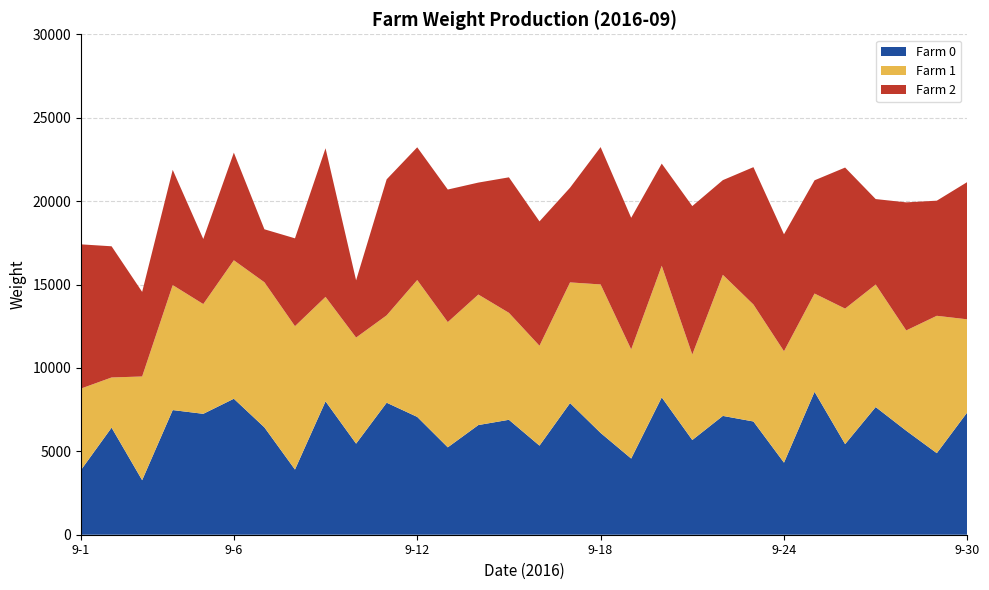

Reading left to right, what are all the values shown in this chart?

Farm 0: 3884	6420	3270	7473	7248	8152	6436	3907	7996	5460	7914	7064	5239	6575	6890	5341	7892	6103	4567	8234	5678	7123	6789	4321	8567	5432	7654	6234	4890	7345
Farm 1: 4879	3007	6216	7492	6579	8300	8698	8594	6262	6359	5237	8204	7506	7823	6412	5987	7234	8901	6543	7890	5123	8456	7012	6678	5891	8123	7345	6012	8234	5567
Farm 2: 8644	7864	5072	6909	3903	6454	3176	5267	8909	3432	8154	7958	7948	6712	8123	7456	5678	8234	7890	6123	8901	5678	8234	7012	6789	8456	5123	7678	6901	8234